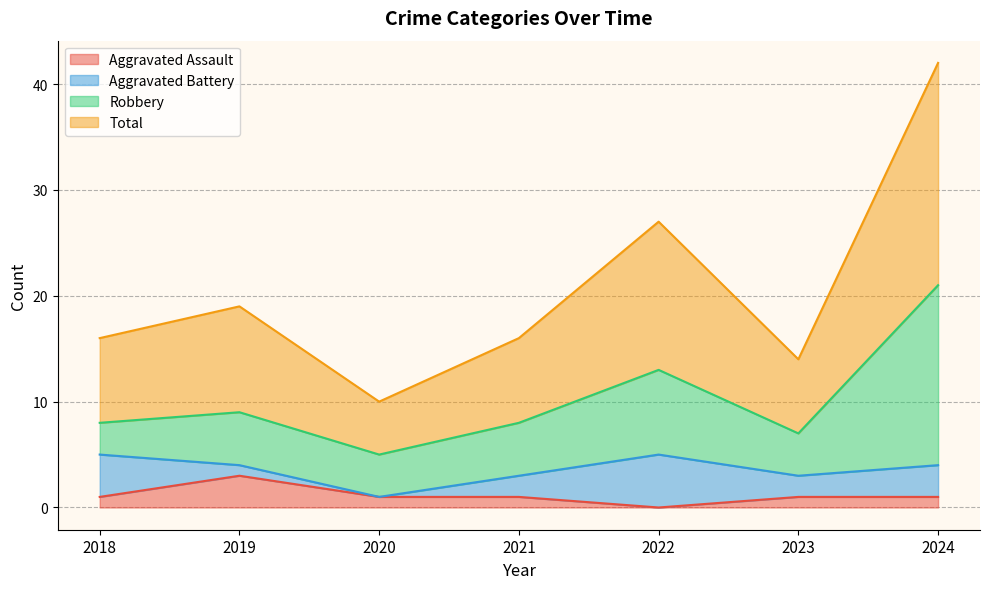

In Total, how many points are higher than both neighbors (excluding endpoints)?

2